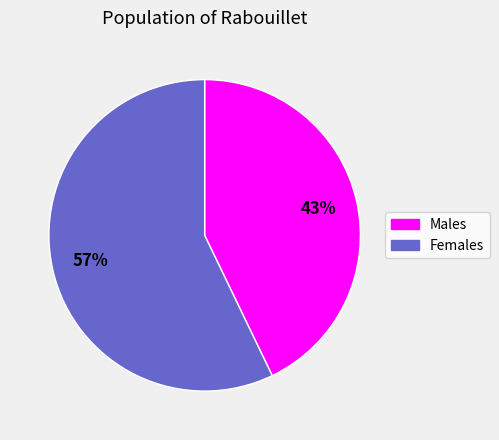

Count the number of slices in the pie.

2